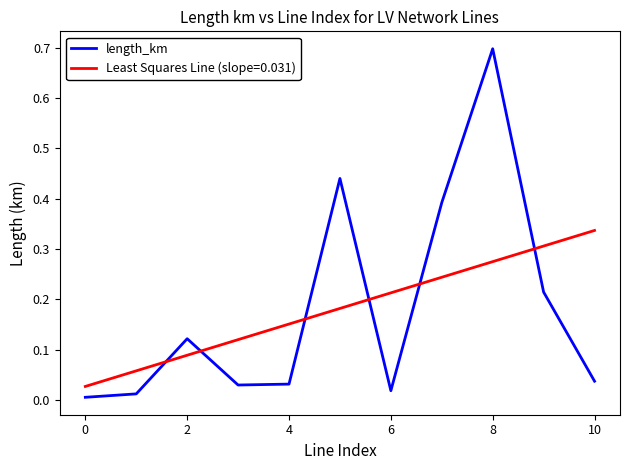

Which series has the widest spread of values?

length_km